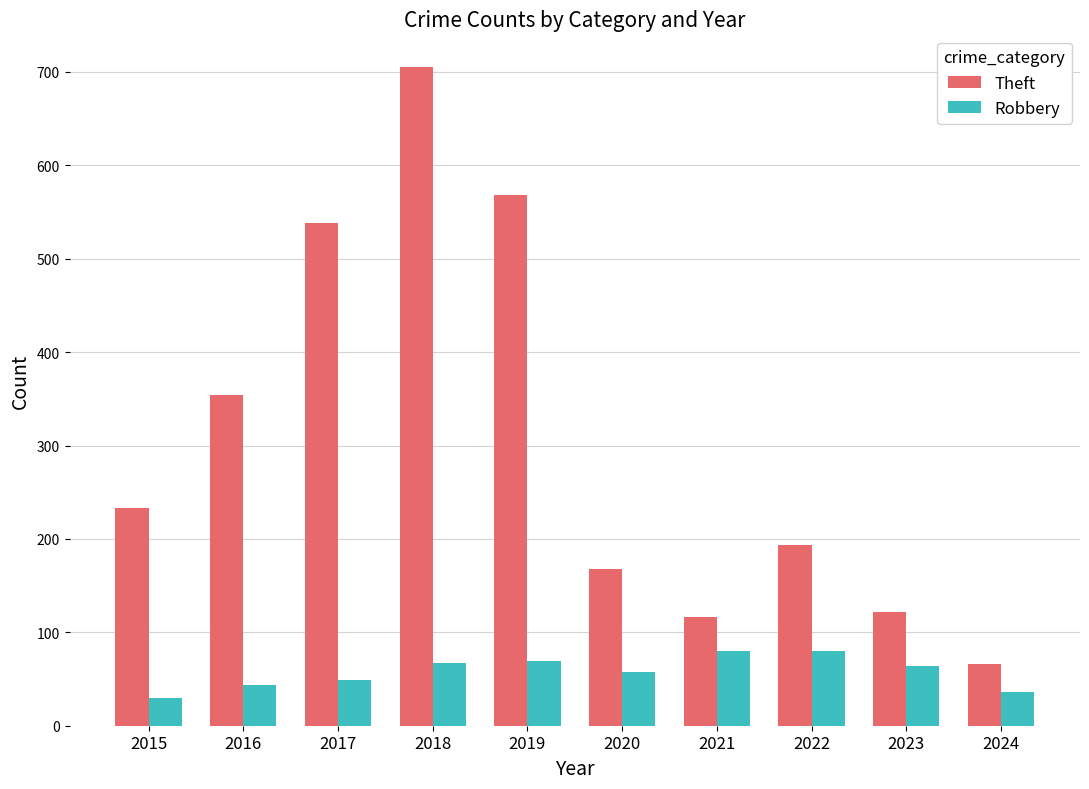

At how many categories does at least one series exceed 292?

4